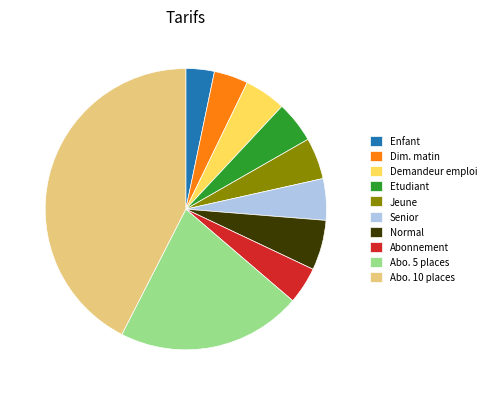

How many slices are in this pie chart?

10